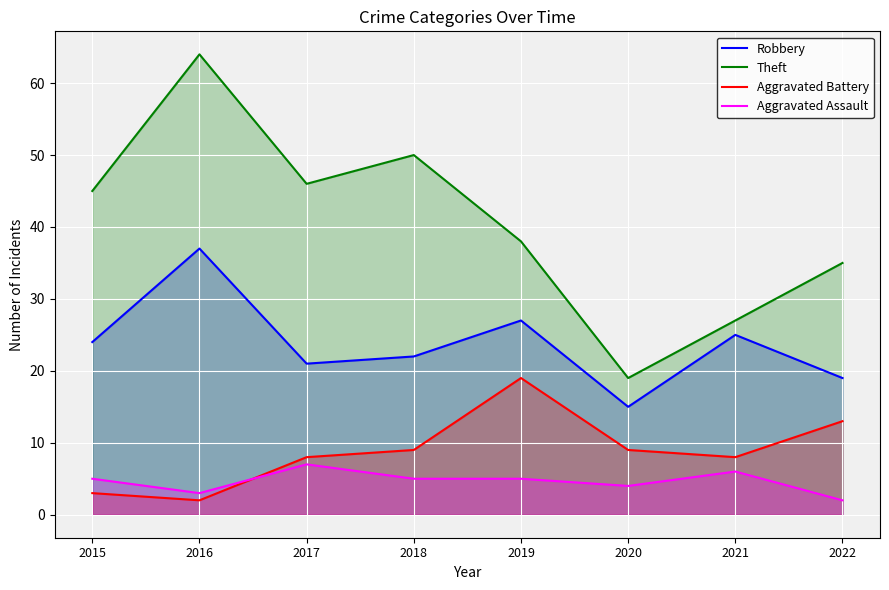

True or false: Aggravated Battery has a value of 9 at 2020.

True